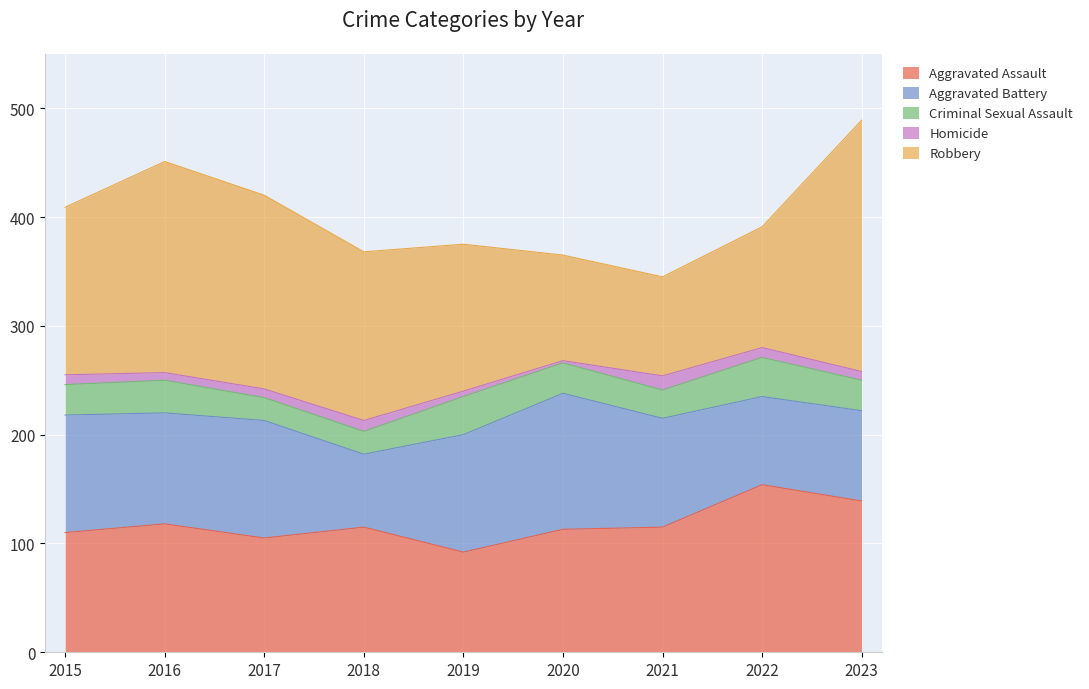

True or false: Homicide has a value of 8 at 2017.

True